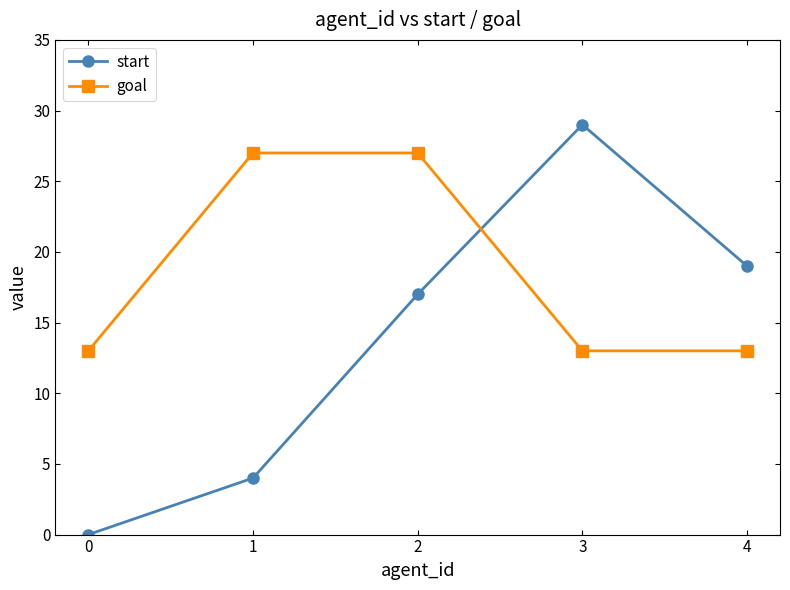

How many positive values does the start series have?

4